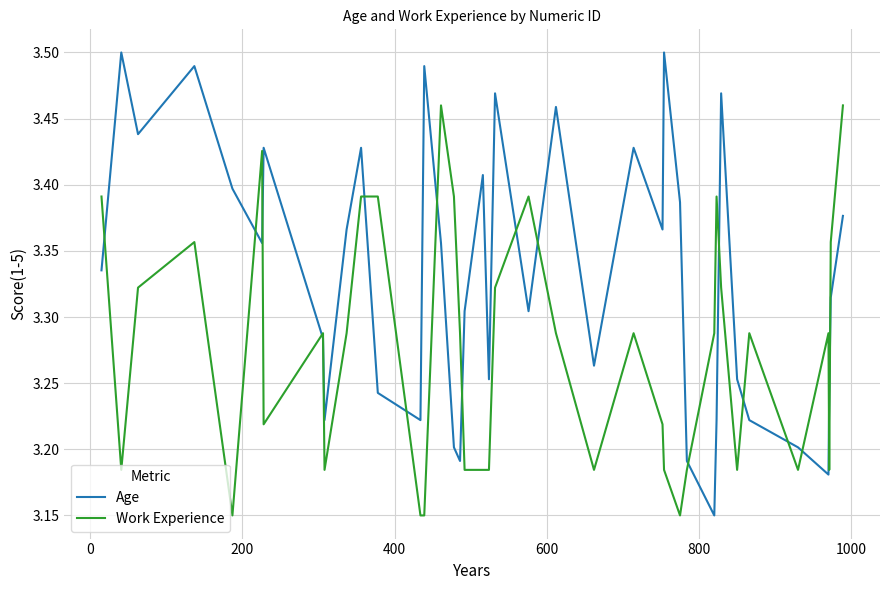

List the series in order of their overall mean, lowest first.

Work Experience, Age